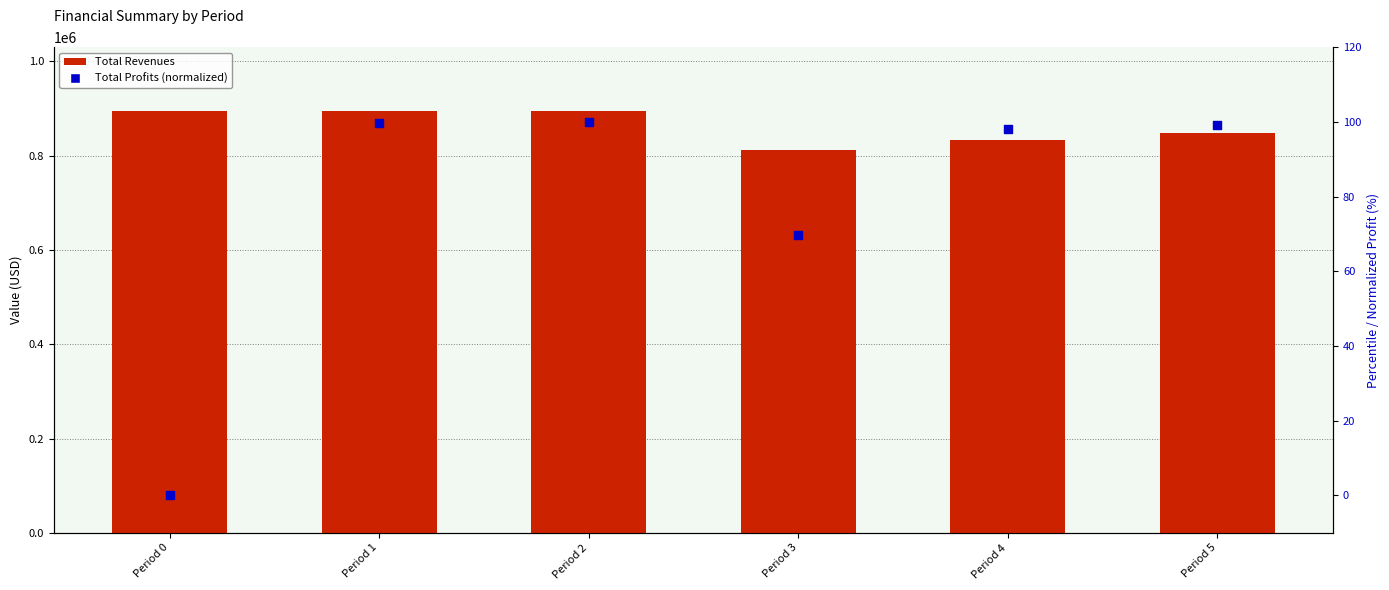

Is the value of Total Profits at Period 1 greater than the value of Total Revenues at Period 3?

No